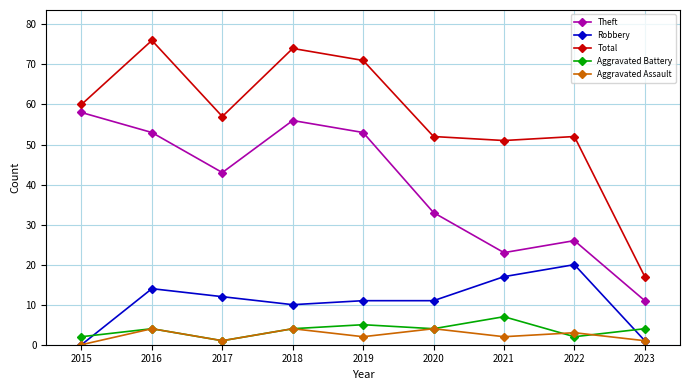

What is the sum of all Aggravated Assault values?

21